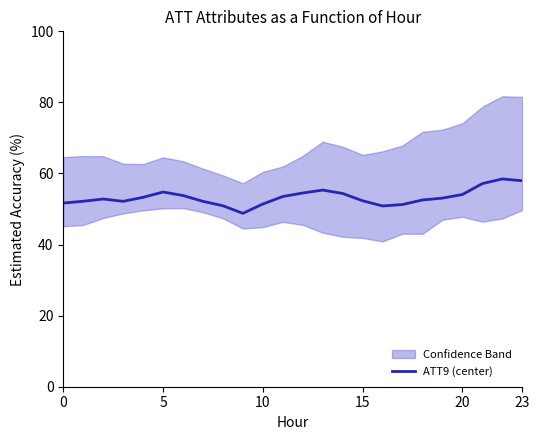

How many data points are above 53?

12